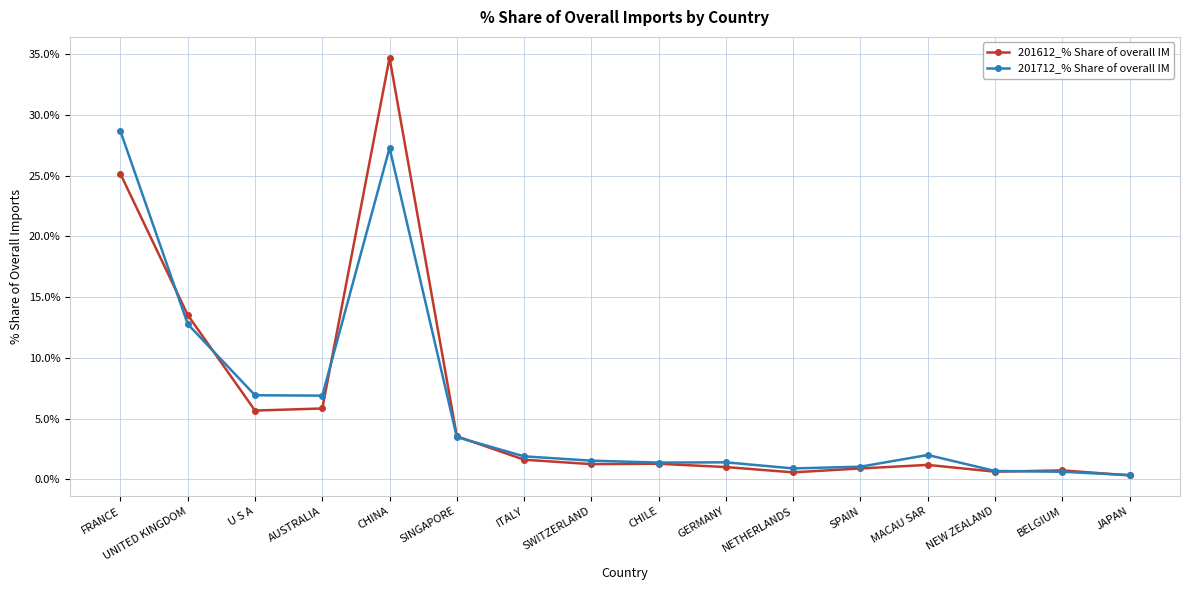

True or false: 201712_% Share of overall IM has a value of 6.9 at AUSTRALIA.

True